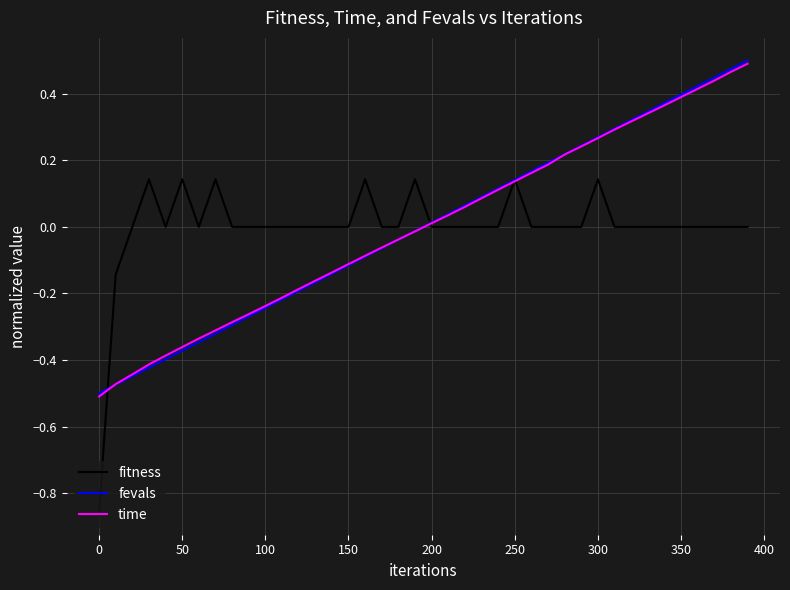

Is this an area chart (filled region under the line)?

No